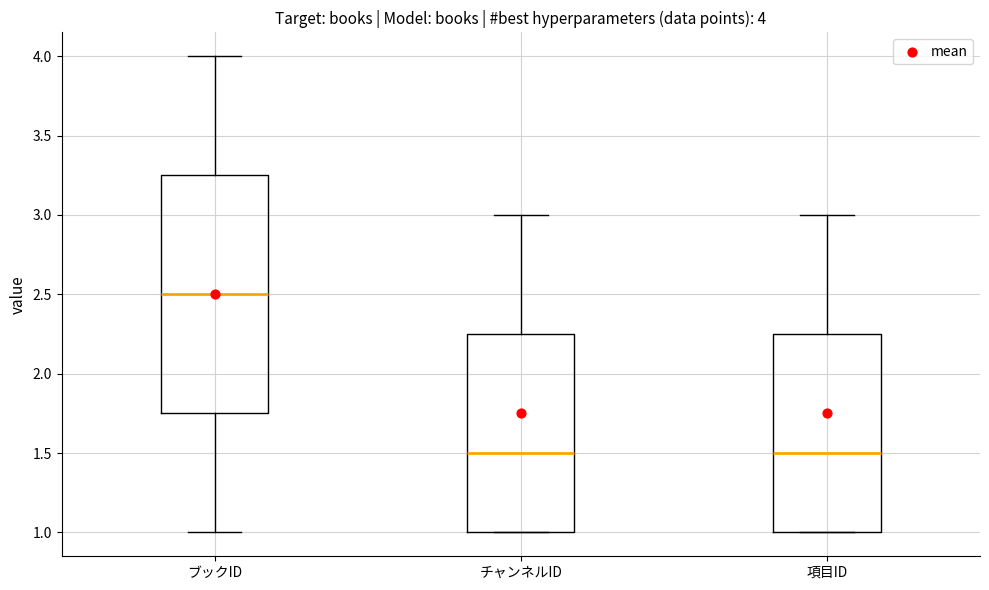

Which box is the tallest, from its lower edge to its upper edge?

ブックID